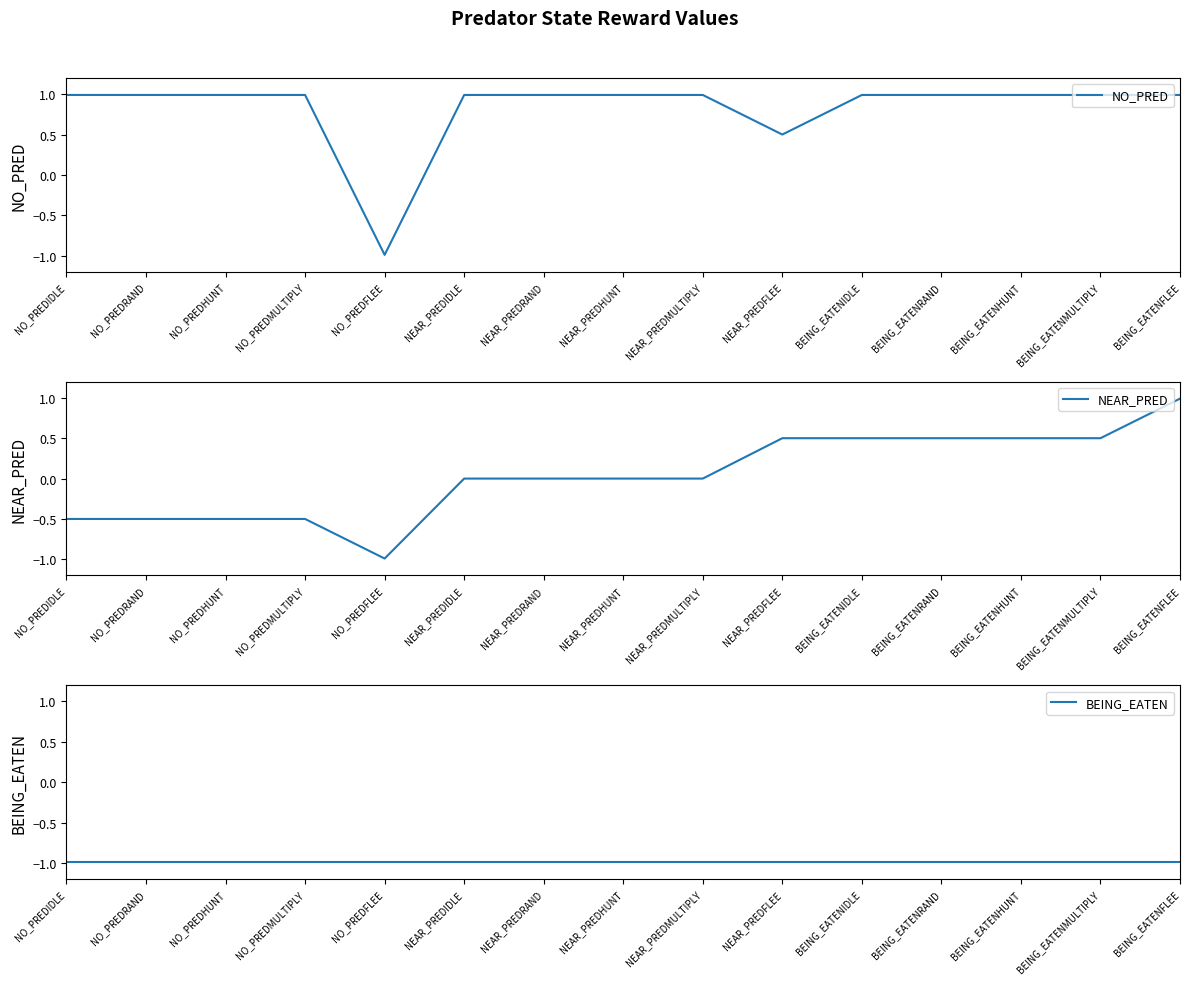

What is the label of the 9th point from the right?

NEAR_PREDRAND